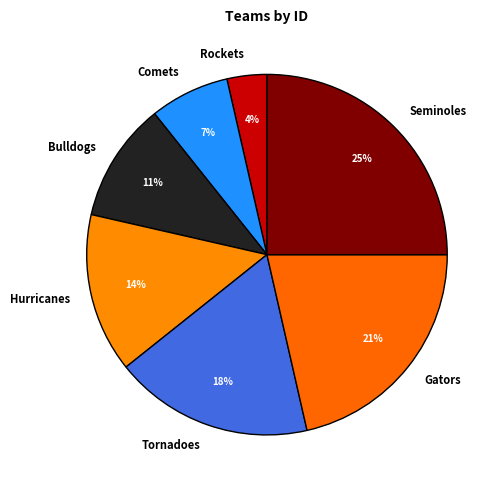

Between Hurricanes and Comets, which is larger?

Hurricanes